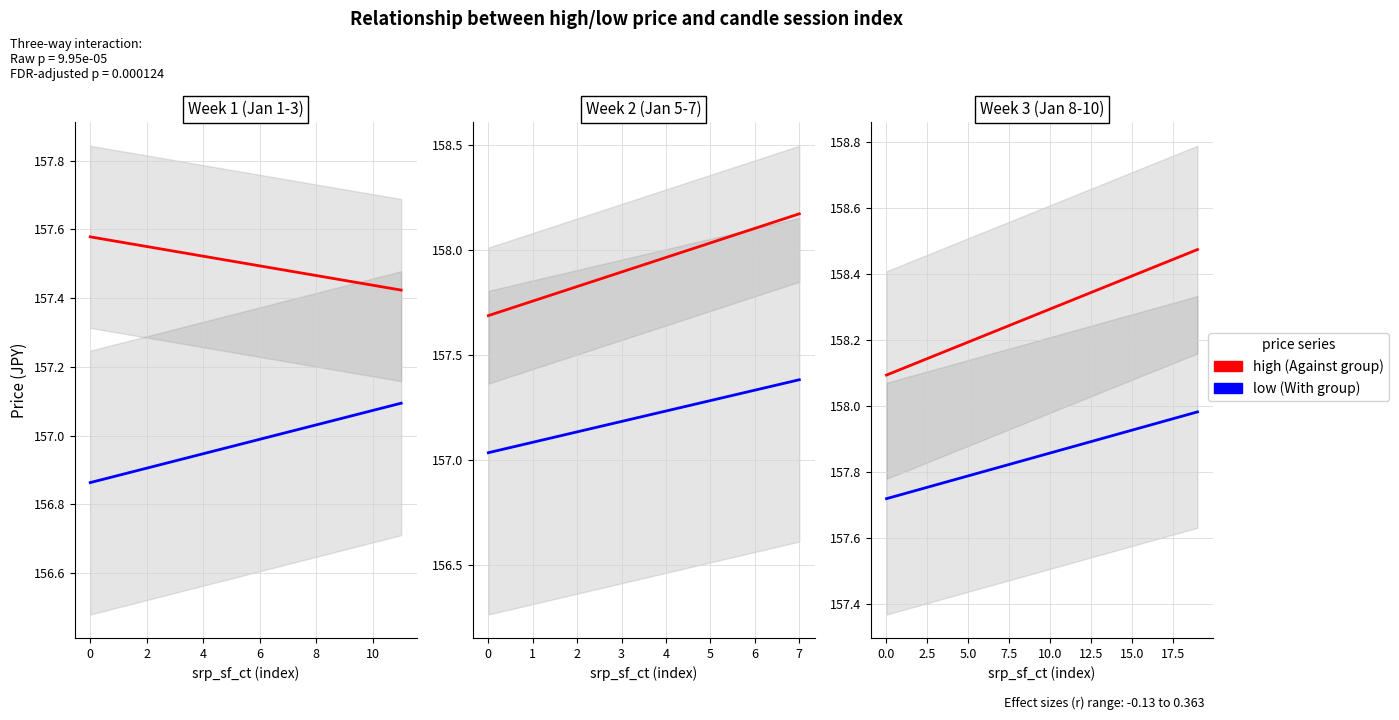

What is the greatest value displayed?

158.5